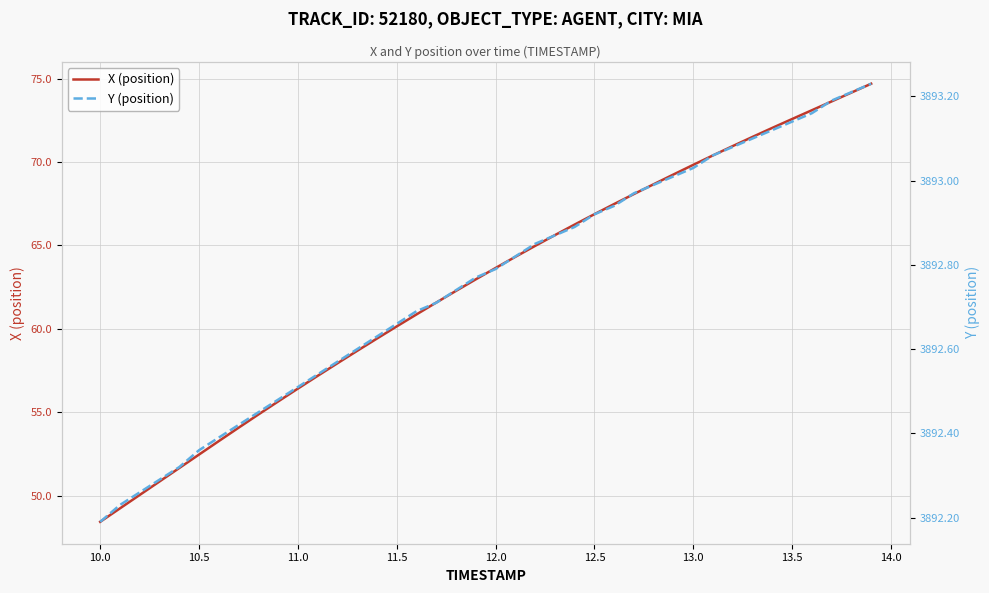

Reading left to right, list all the values displayed in this chart.

X (position): 48.4	49.2	50.0	50.8	51.7	52.5	53.3	54.1	54.9	55.6	56.4	57.2	57.9	58.7	59.4	60.1	60.9	61.6	62.3	63.0	63.6	64.3	65.0	65.6	66.3	66.9	67.5	68.1	68.7	69.3	69.8	70.4	71.0	71.5	72.1	72.6	73.1	73.6	74.2	74.7
Y (position): 3892.2	3892.2	3892.3	3892.3	3892.3	3892.4	3892.4	3892.4	3892.4	3892.5	3892.5	3892.5	3892.6	3892.6	3892.6	3892.7	3892.7	3892.7	3892.7	3892.8	3892.8	3892.8	3892.8	3892.9	3892.9	3892.9	3892.9	3893.0	3893.0	3893.0	3893.0	3893.1	3893.1	3893.1	3893.1	3893.1	3893.2	3893.2	3893.2	3893.2